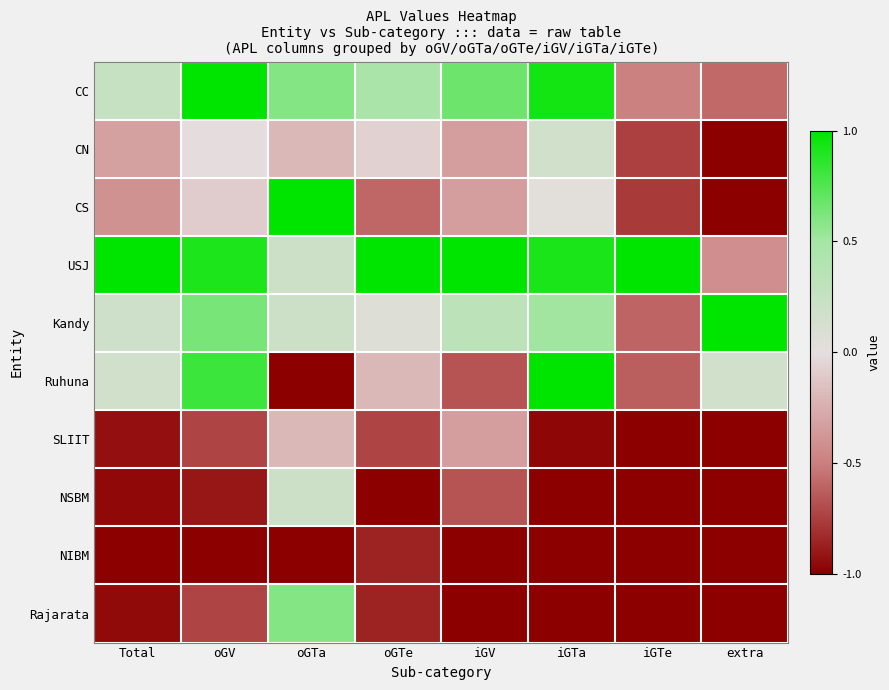

List the series in order of their peak value, highest first.

CC, CS, USJ, Kandy, Ruhuna, Rajarata, NSBM, CN, SLIIT, NIBM